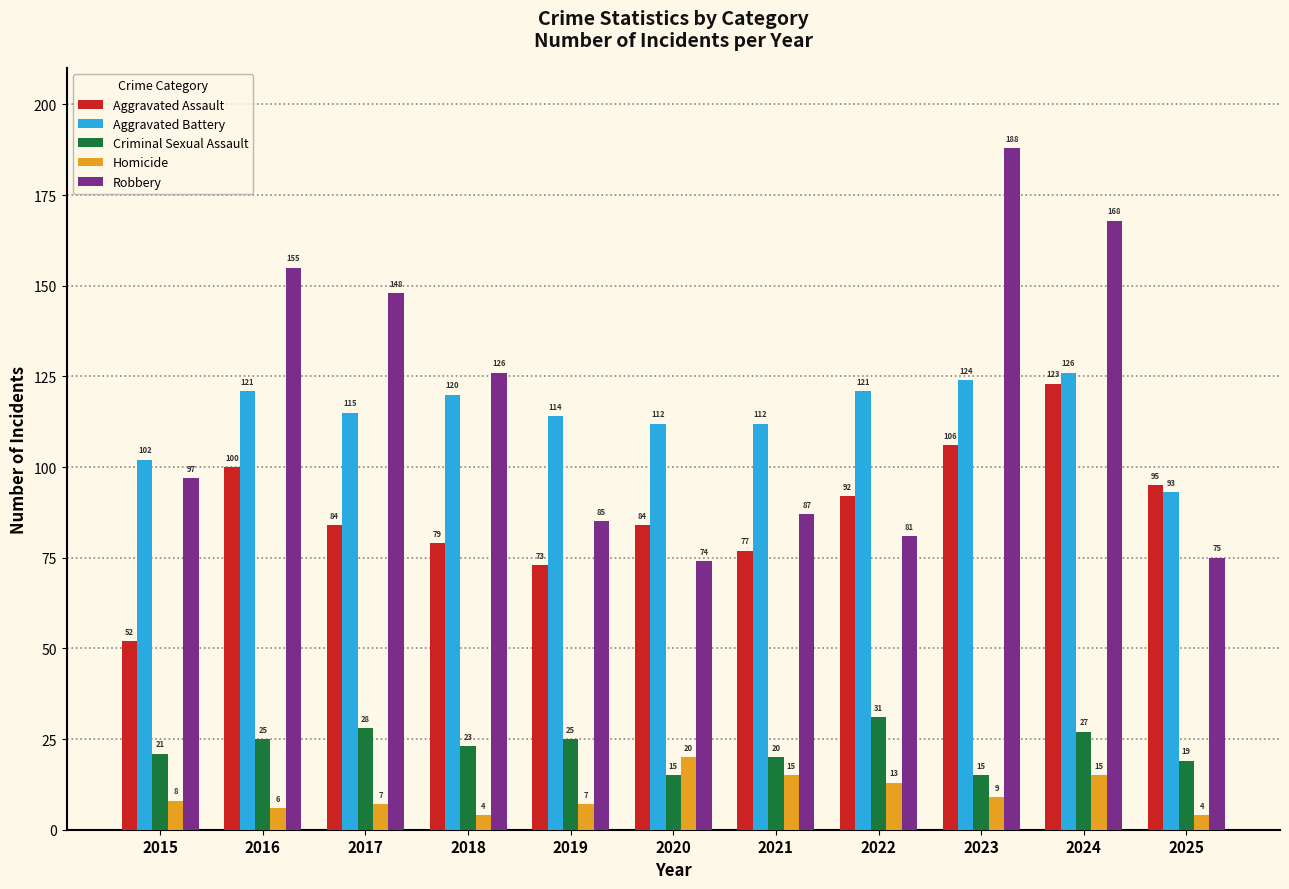

Where does the Aggravated Battery series first go above 115?

2016